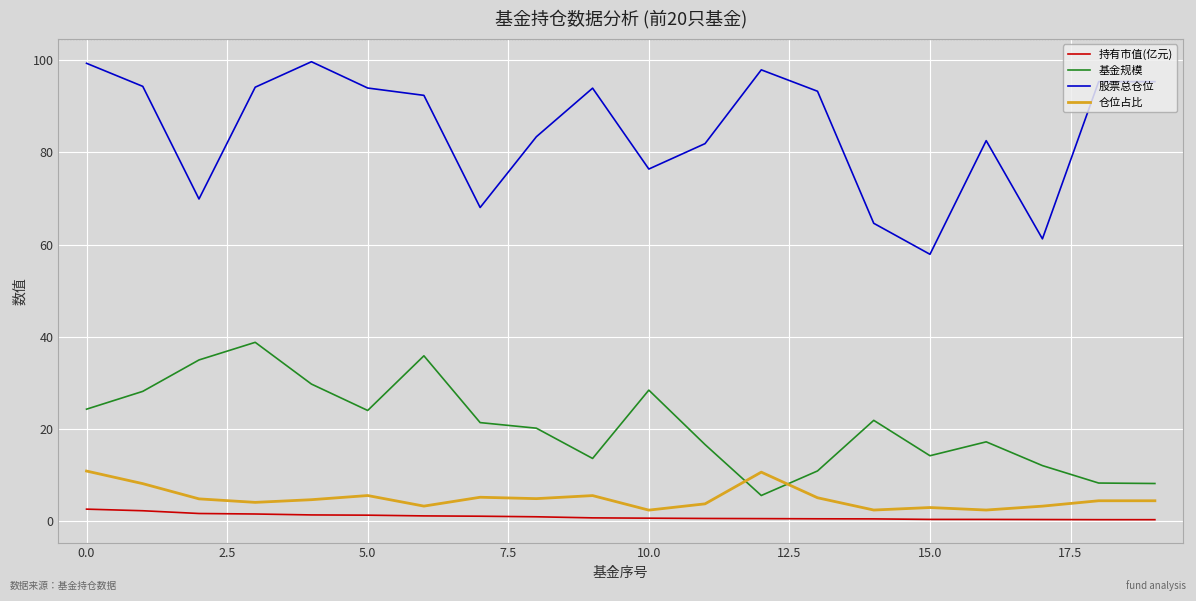

What is the difference between the maximum and minimum values in the 仓位占比 series?

8.5